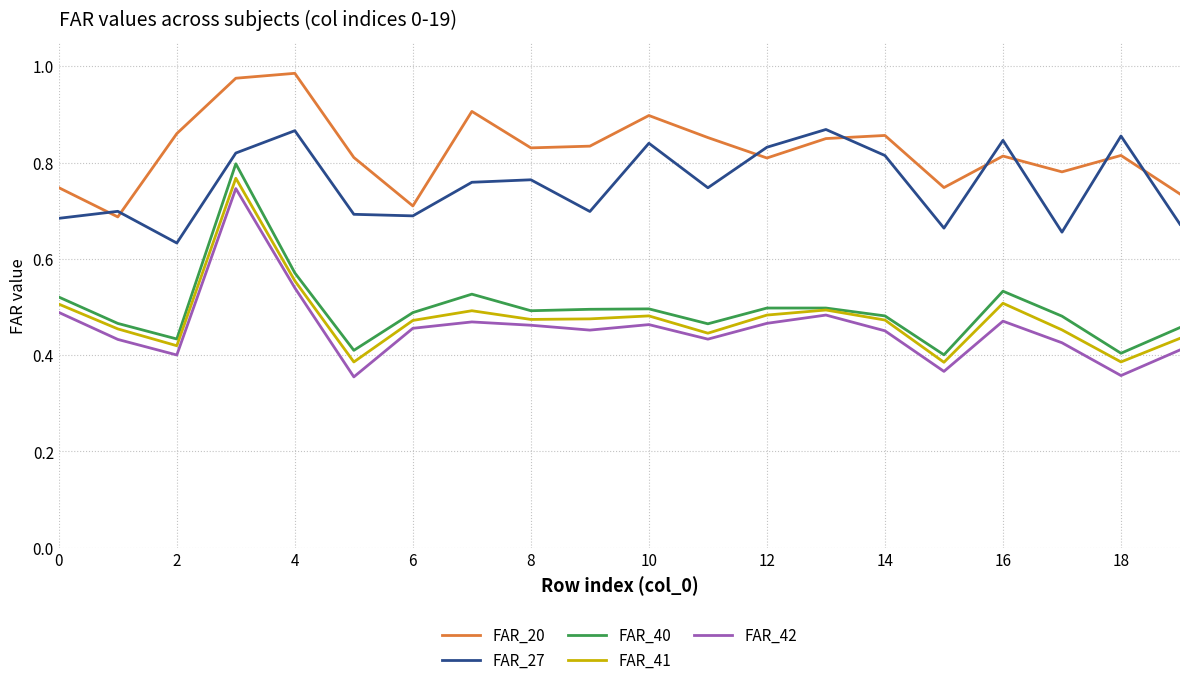

True or false: FAR_20 and FAR_41 cross at least once.

False